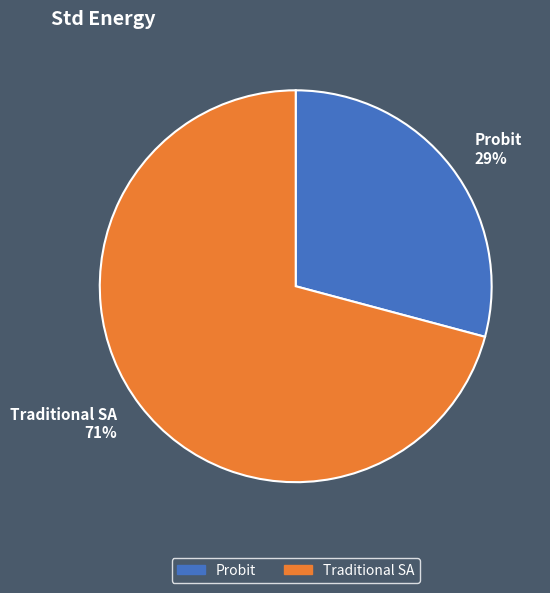

How many segments does this pie chart have?

2